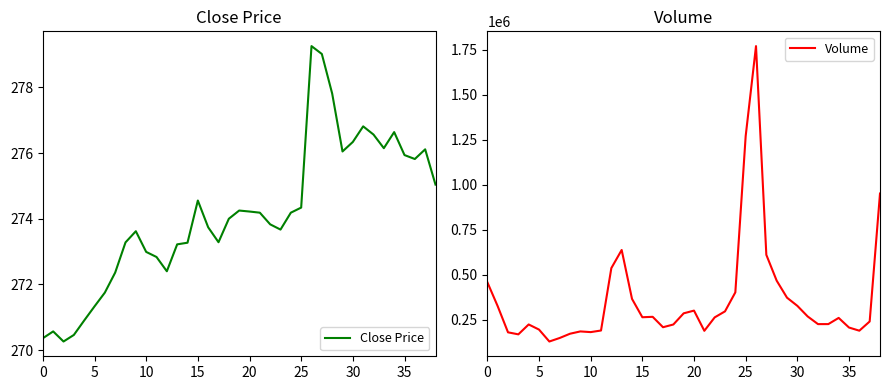

True or false: Volume has a value of 328349.0 at 30.

True